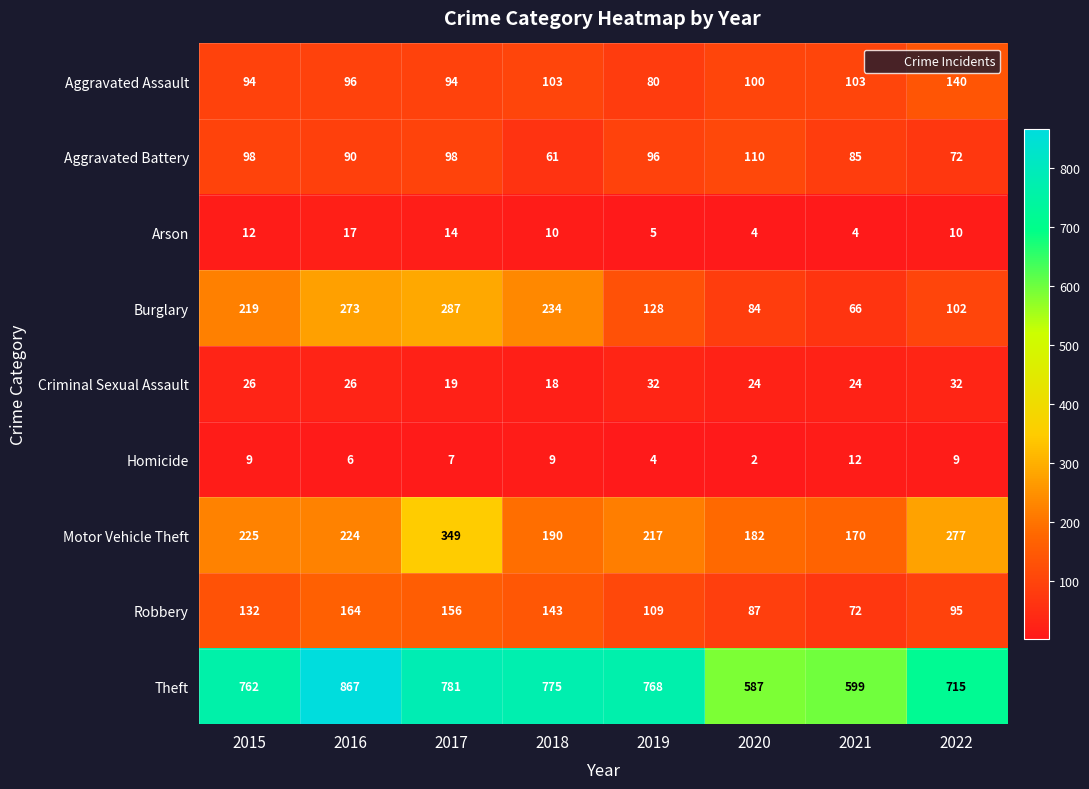

What is the smallest value displayed?

2